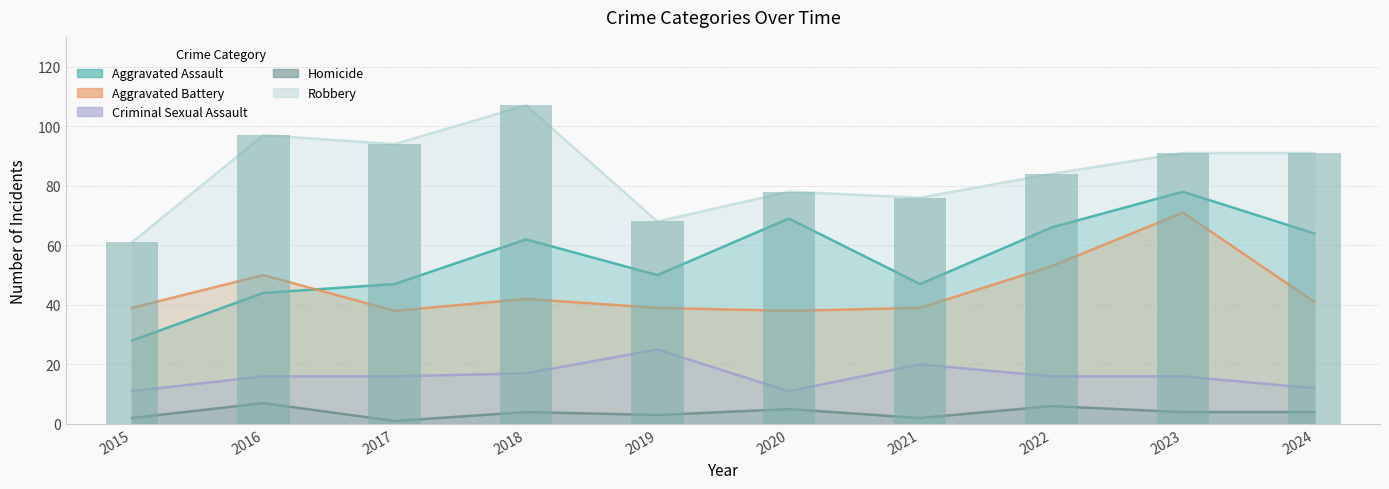

The Aggravated Battery series shows 39 at 2021. True or false?

True